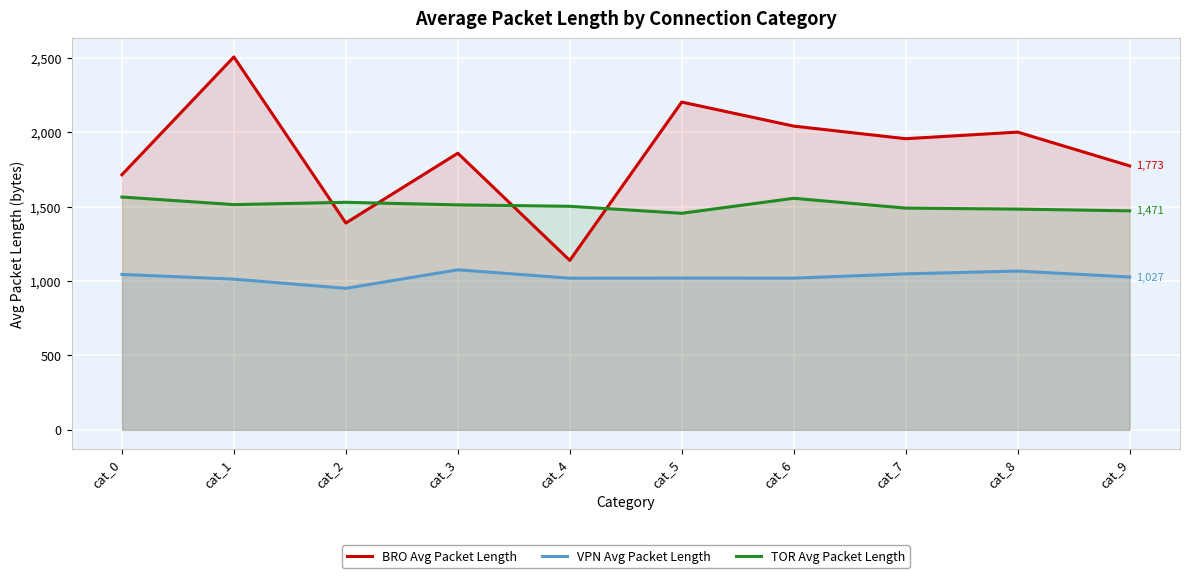

How many lines are shown in the chart?

3